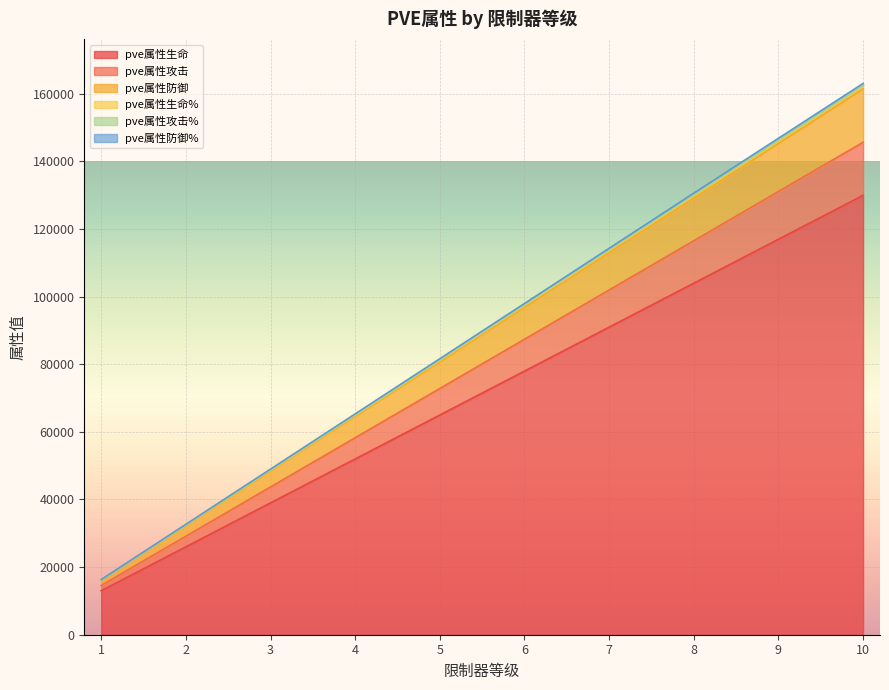

What is the highest value of the pve属性生命 series?

129966